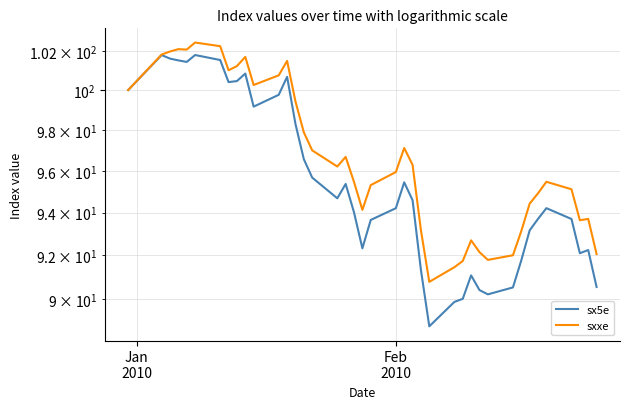

Which series has the largest range (max minus min)?

sx5e